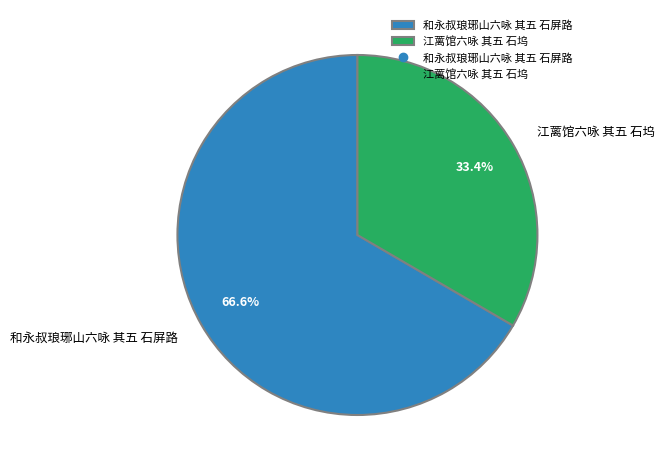

Is 和永叔琅琊山六咏 其五 石屏路 the majority of the pie?

Yes